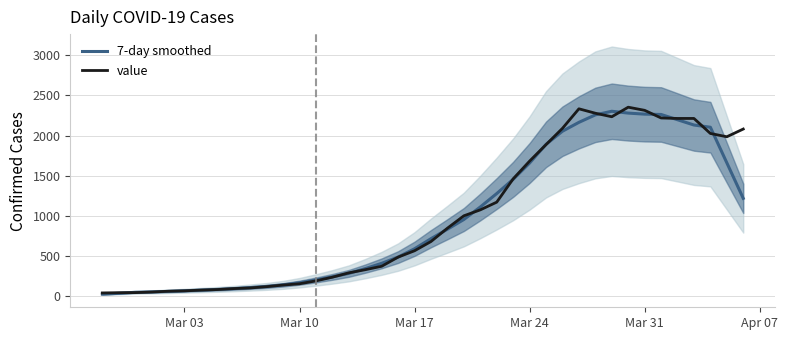

What is the sum of all value values?

39700.0